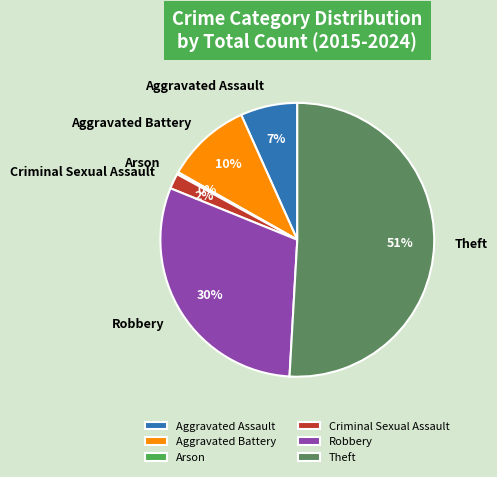

Is the sum of Robbery and Criminal Sexual Assault greater than half?

No